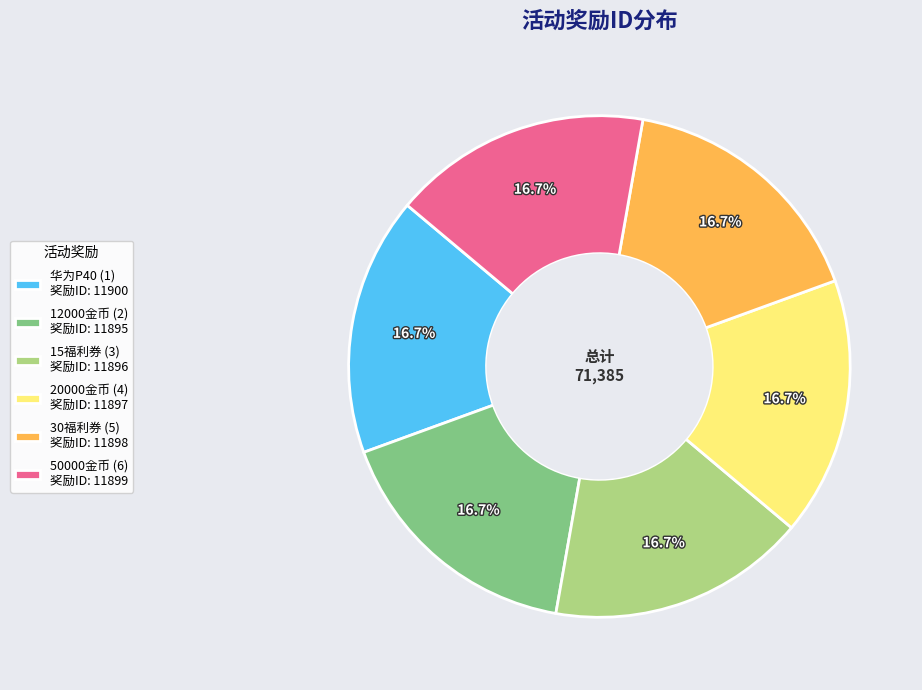

Approximately how many times larger is the value at 20000金币 (4) 奖励ID: 11897 compared to 12000金币 (2) 奖励ID: 11895?

1.0